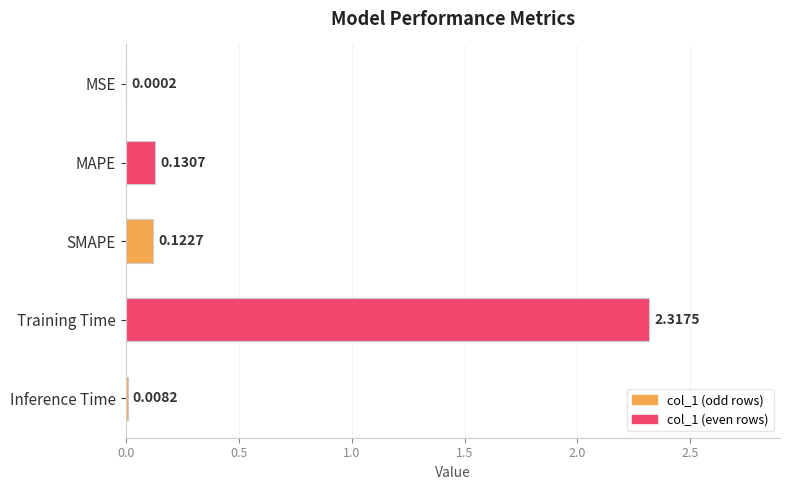

What is the sum of all values?

2.6